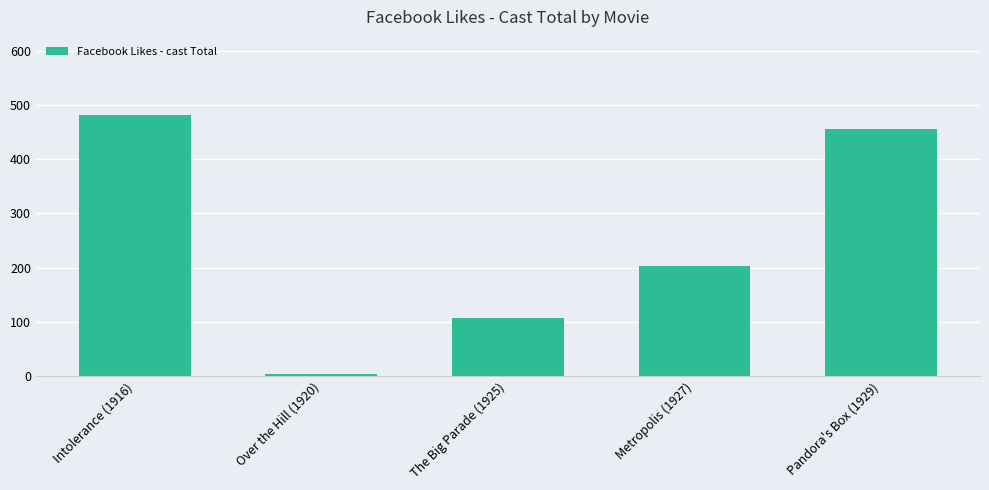

Rank the categories by value from highest to lowest.

Intolerance (1916), Pandora's Box (1929), Metropolis (1927), The Big Parade (1925), Over the Hill (1920)